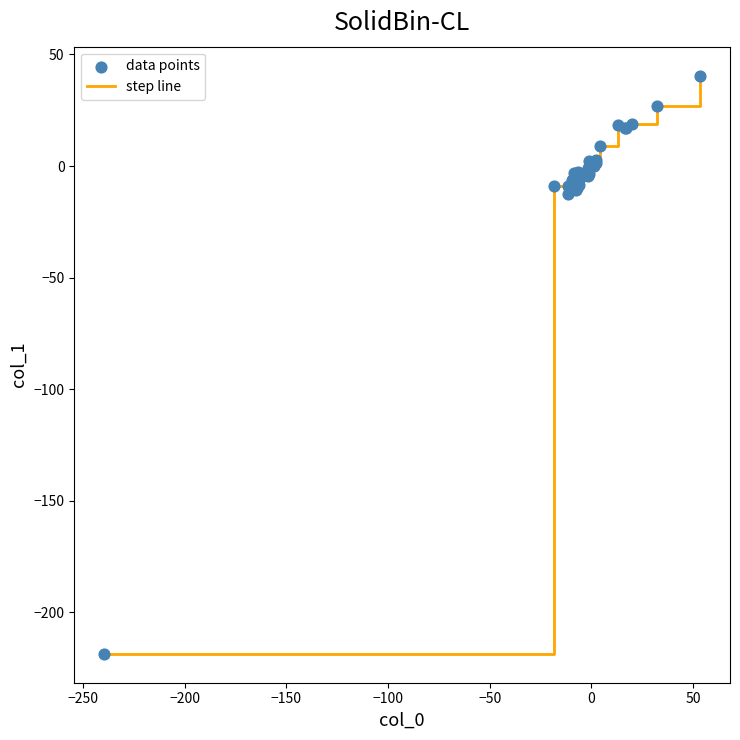

What is the difference between the maximum and minimum values?

259.3